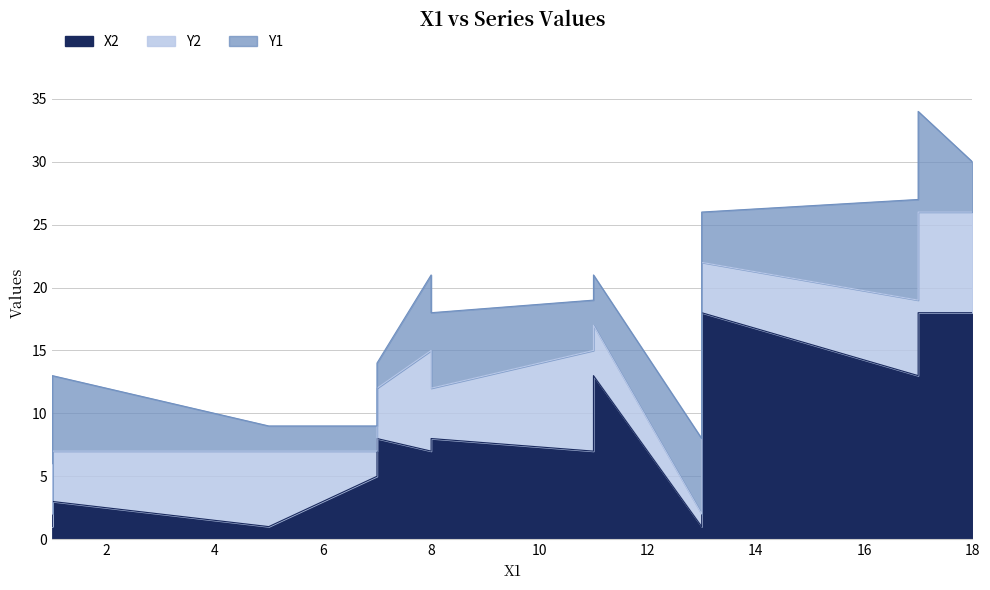

The X2 series shows 3 at 1. True or false?

True